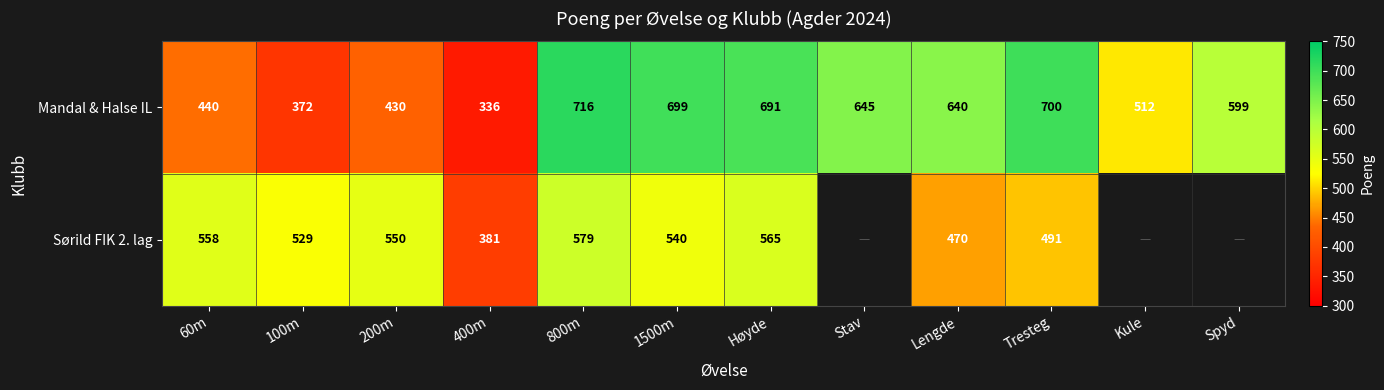

Which has a higher value, 800m or 400m?

800m